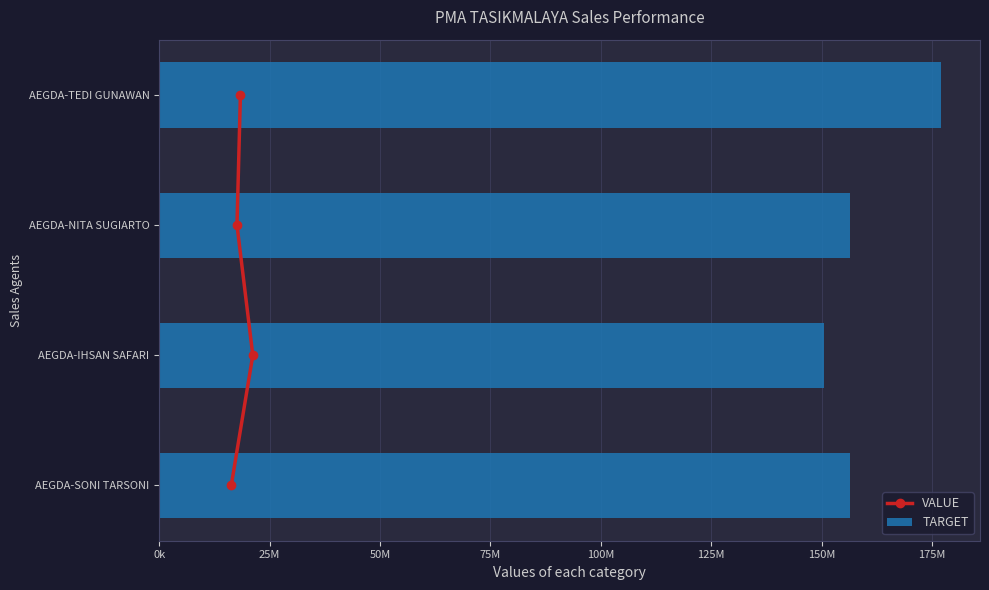

Count the number of data series in this chart.

2